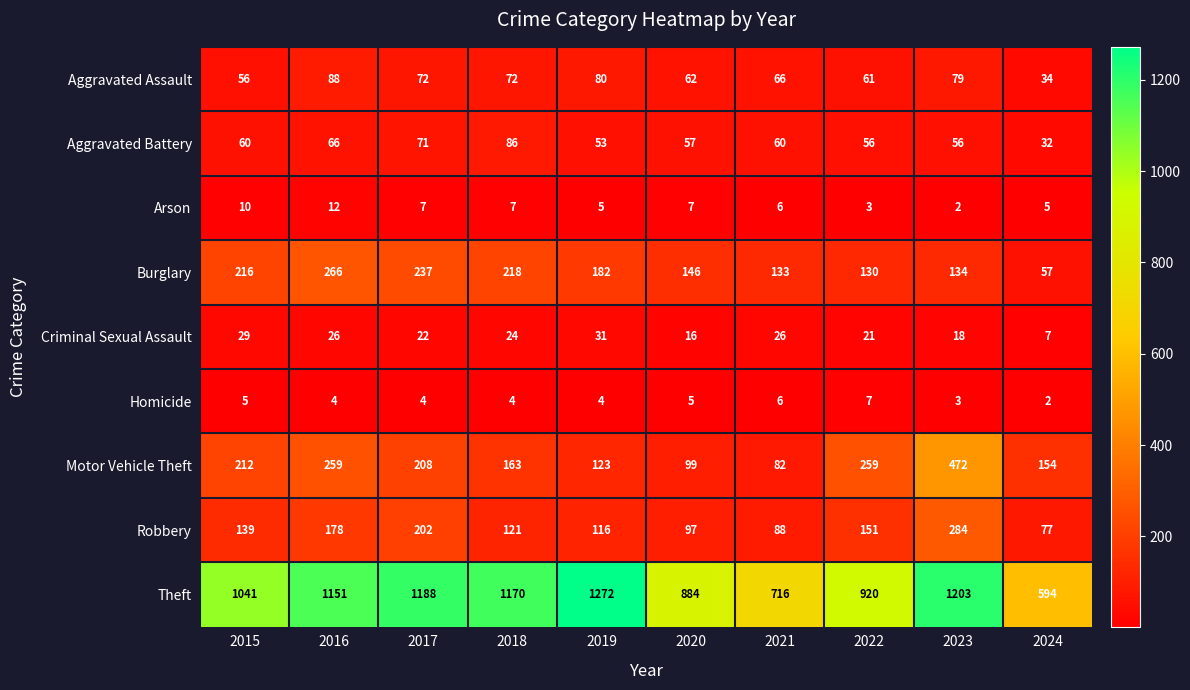

Which series has the largest total across all categories?

Theft